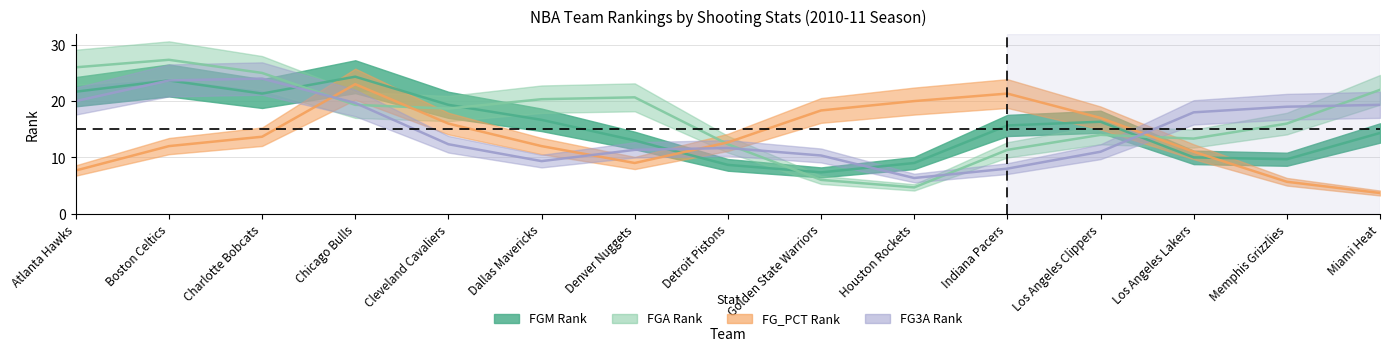

How many intersections are there between FGA_RANK and FG_PCT_RANK?

4